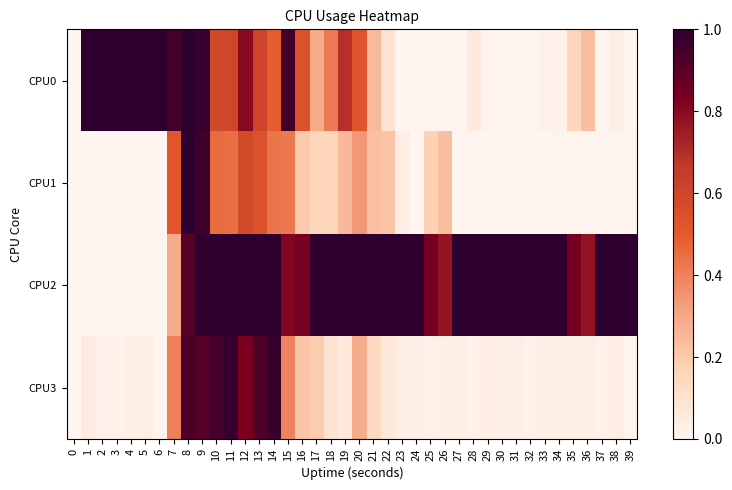

Which has a higher value, 30 or 36?

36